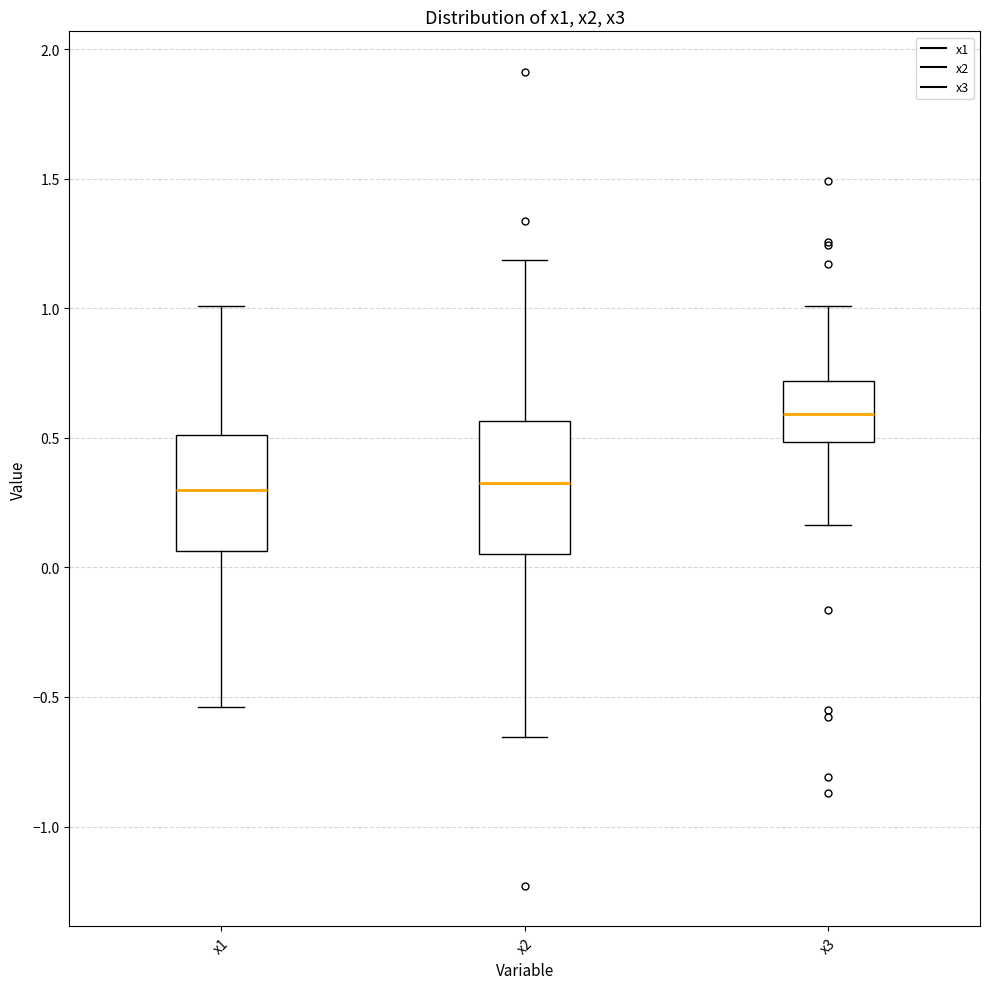

Reading left to right, transcribe this box plot: for each box, give where its median line is, the range the box spans, and where its two whiskers end, as read against the y-axis. The values are not printed on the chart, so give them approximately, as read against the axis.

x1: median 0.30, box 0.05 to 0.50, whiskers -0.55 to 1.00
x2: median 0.35, box 0.05 to 0.55, whiskers -0.65 to 1.20
x3: median 0.60, box 0.50 to 0.70, whiskers 0.15 to 1.00